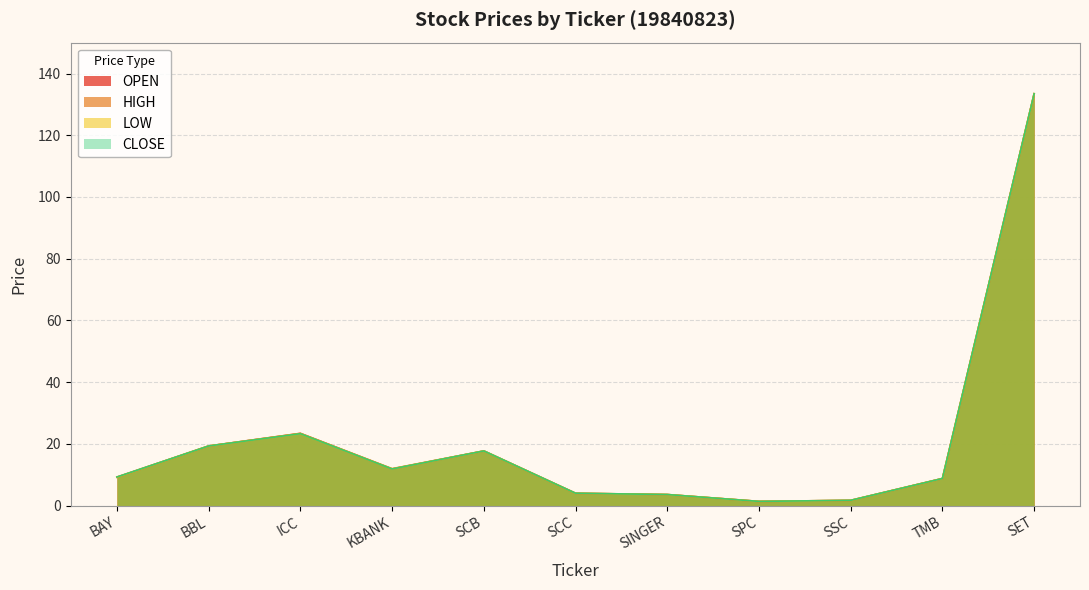

List the series in order of their peak value, highest first.

OPEN, HIGH, LOW, CLOSE